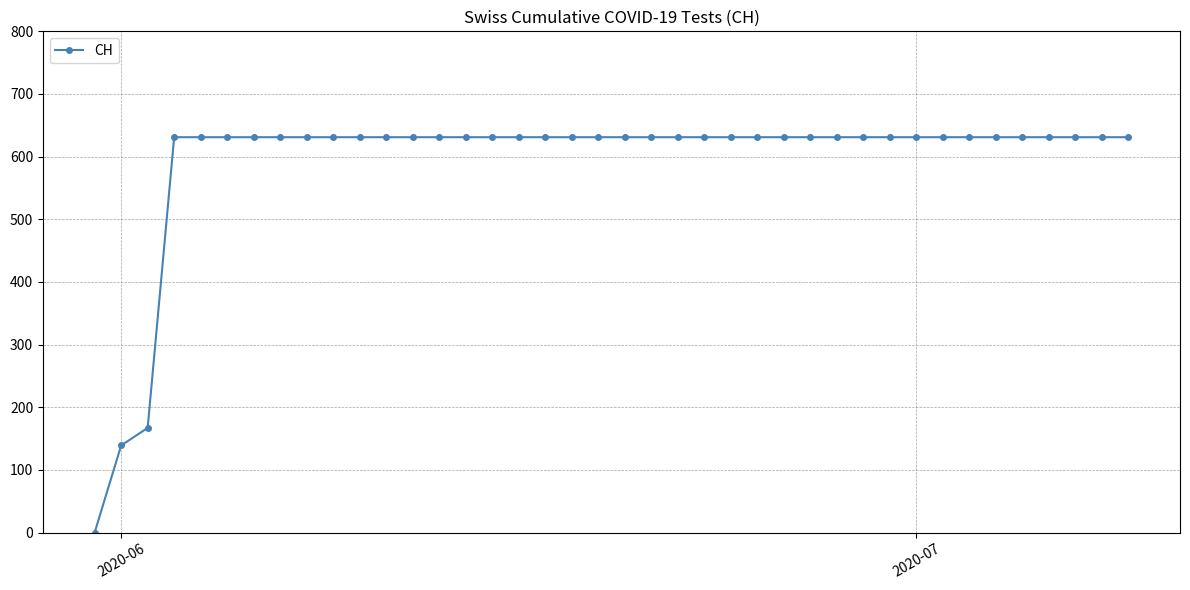

What is the maximum value shown in the chart?

631